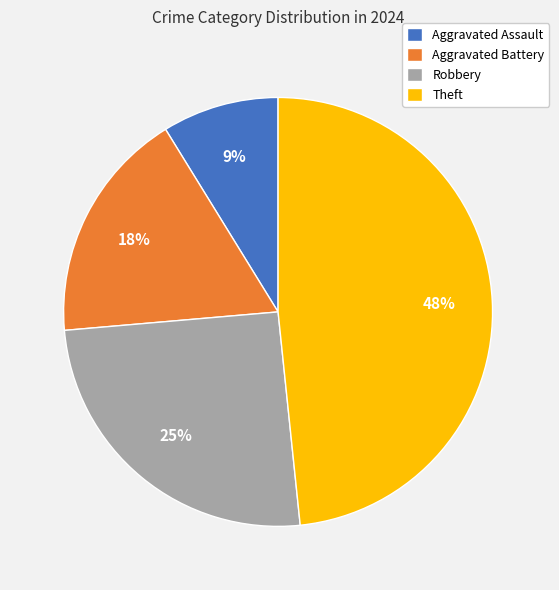

How many segments does this pie chart have?

4